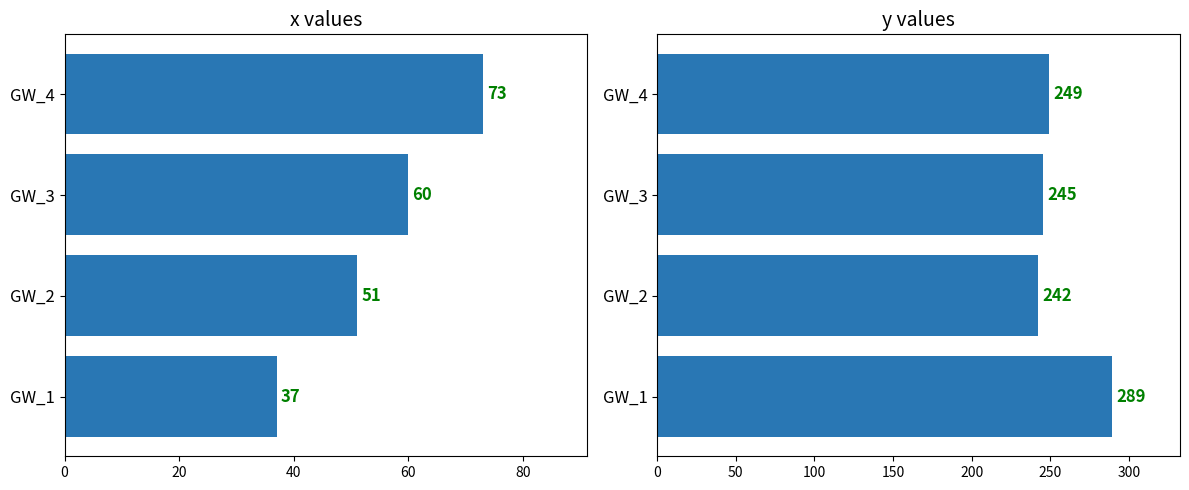

Are the bars horizontal?

Yes